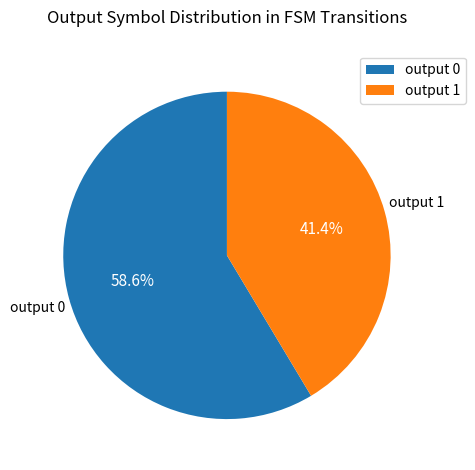

To the nearest percent, what is the difference between the output 1 and output 0 slice percentages?

17%